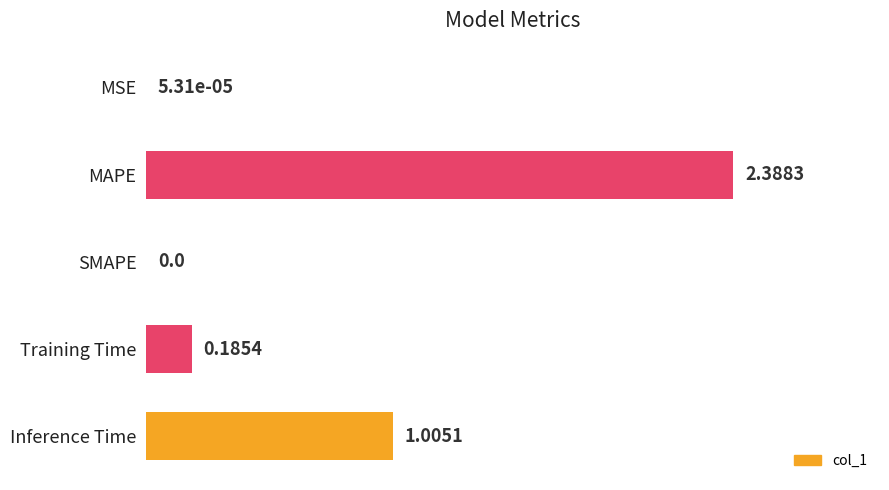

Which has a higher value, Inference Time or MSE?

Inference Time